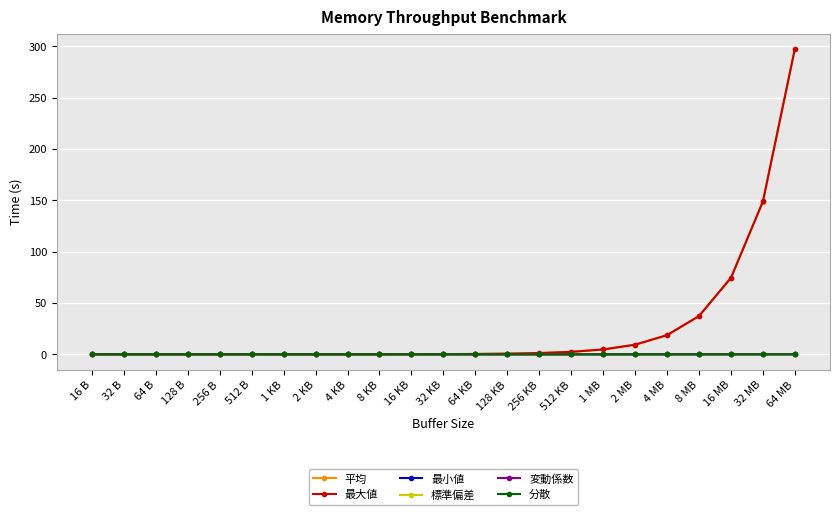

The value of 平均 at 32 MB is 79.1. True or false?

False